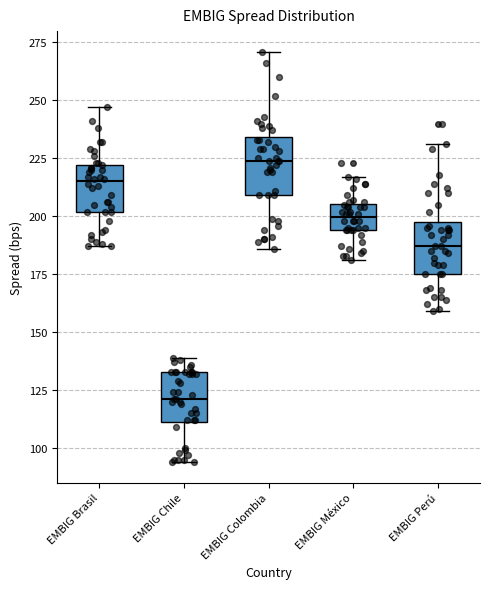

Reading left to right, read every box against the y-axis: the position of its median line, the range the box covers, and the ends of its whiskers. The values are not printed on the chart, so give them approximately, as read against the axis.

EMBIG Brasil: median 215, box 200 to 220, whiskers 185 to 245
EMBIG Chile: median 120, box 110 to 135, whiskers 95 to 140
EMBIG Colombia: median 225, box 210 to 235, whiskers 185 to 270
EMBIG México: median 200, box 195 to 205, whiskers 180 to 215
EMBIG Perú: median 185, box 175 to 200, whiskers 160 to 230